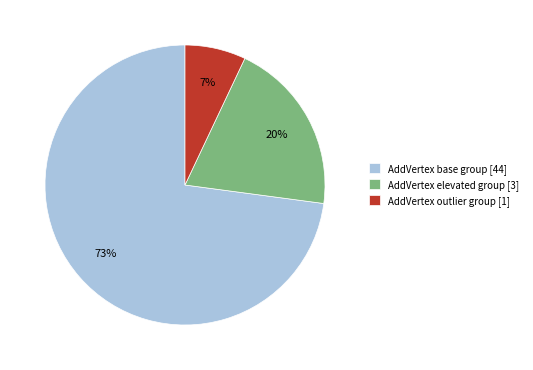

Is AddVertex base group [44] the majority of the pie?

Yes